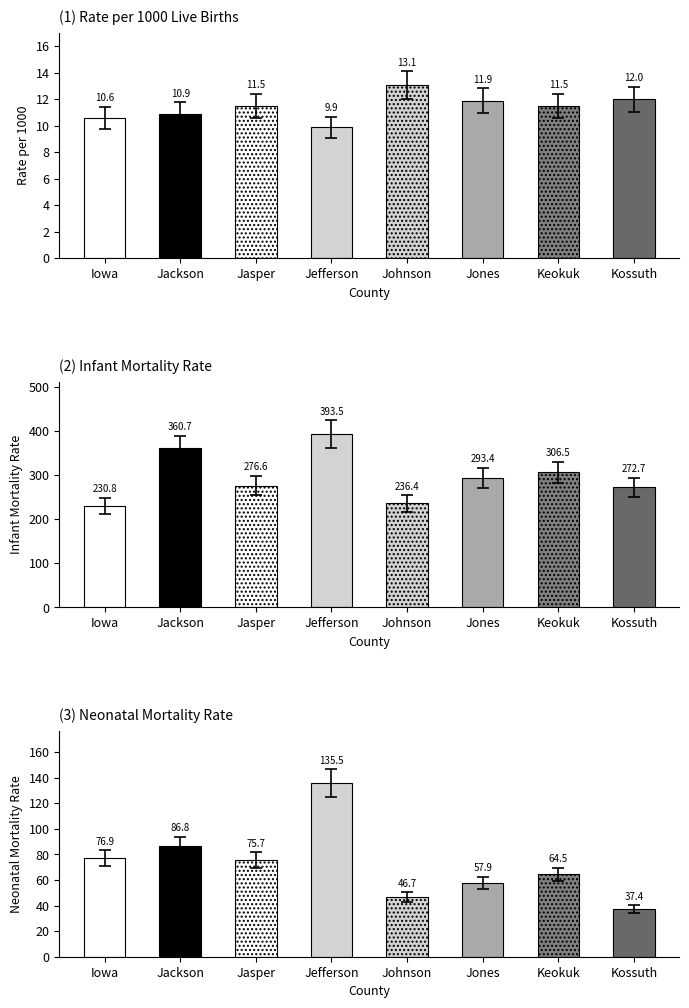

Between Jones and Jackson, which is larger?

Jones